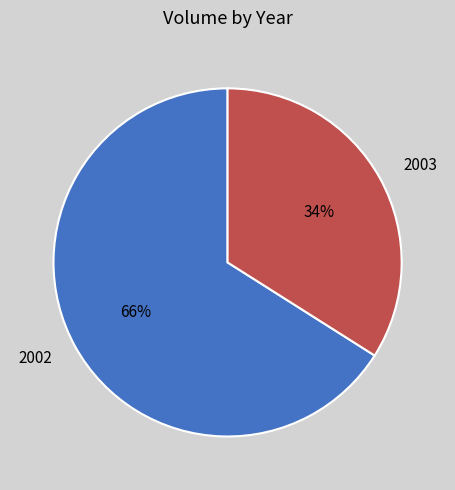

Which has a higher value, 2003 or 2002?

2002